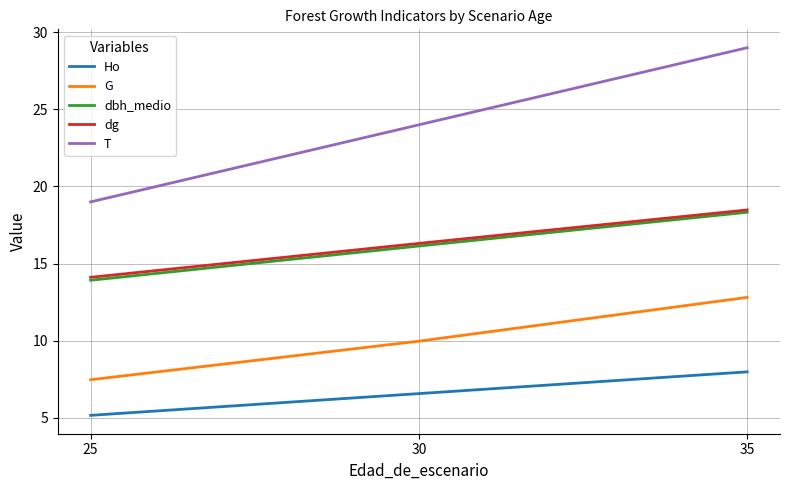

At which label does T reach its peak?

35